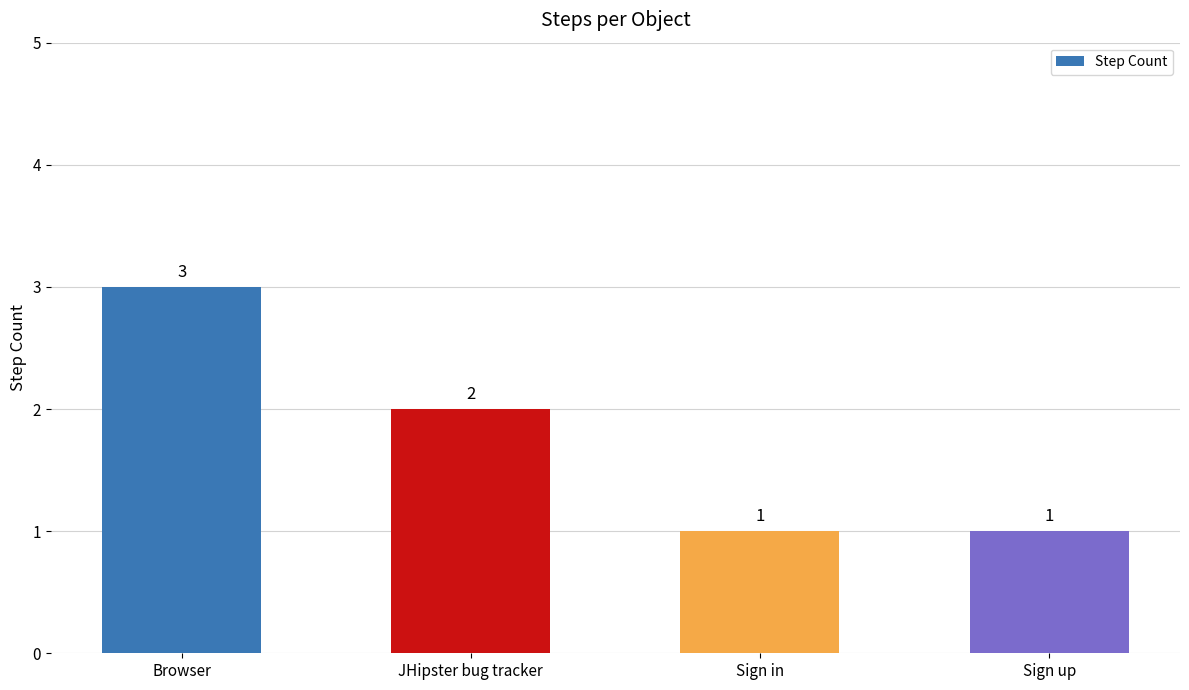

What is the maximum value shown in the chart?

3